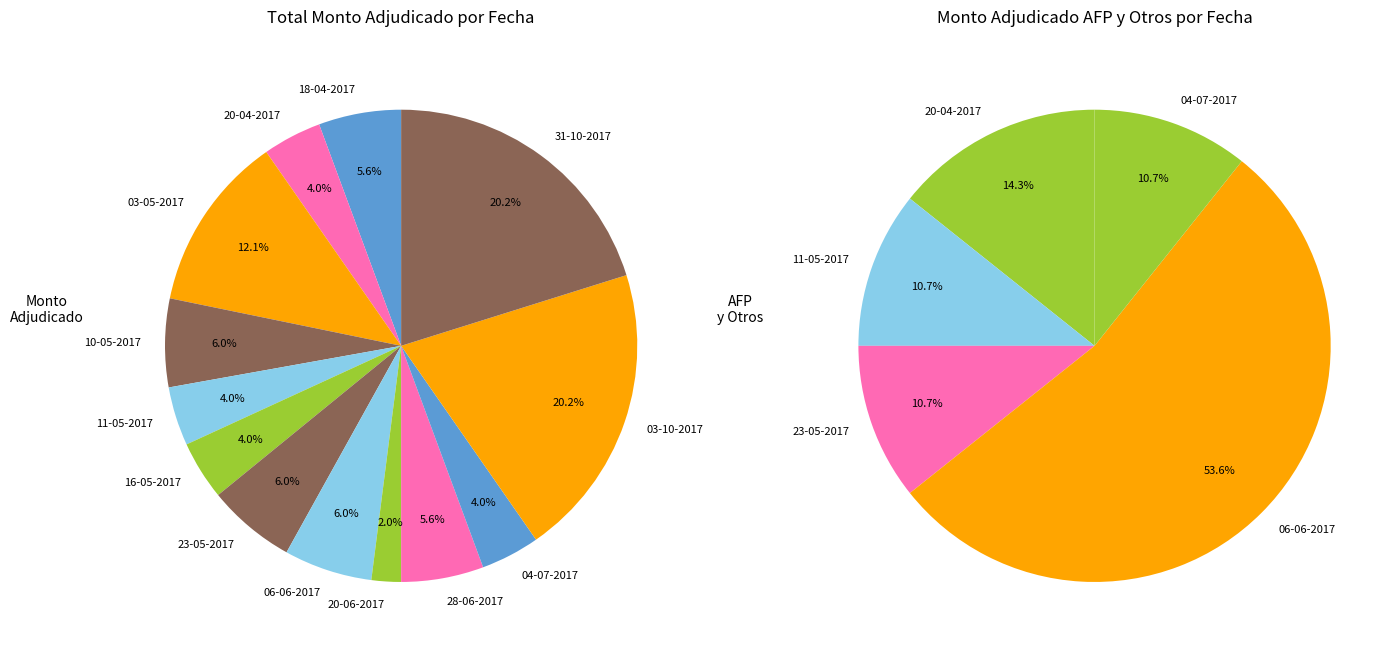

Is the sum of 06-06-2017 and 20-04-2017 greater than half?

No